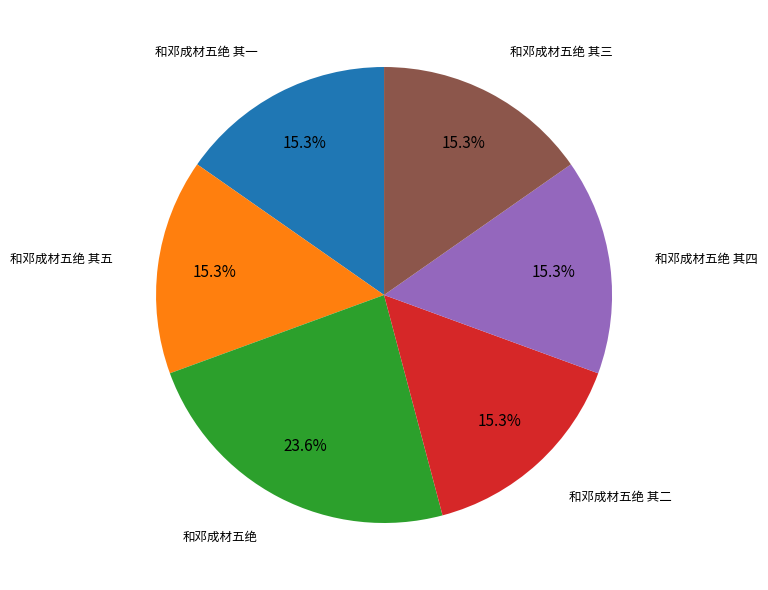

True or false: 和邓成材五绝 accounts for 30% of the total.

False